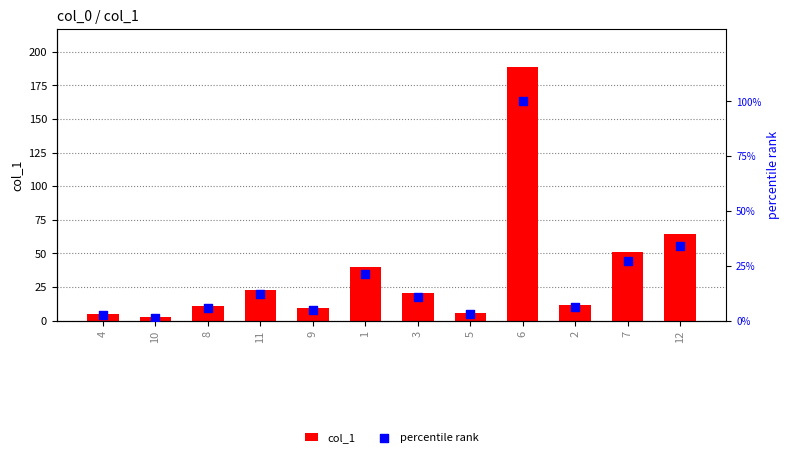

Which series has the largest total across all categories?

col_1